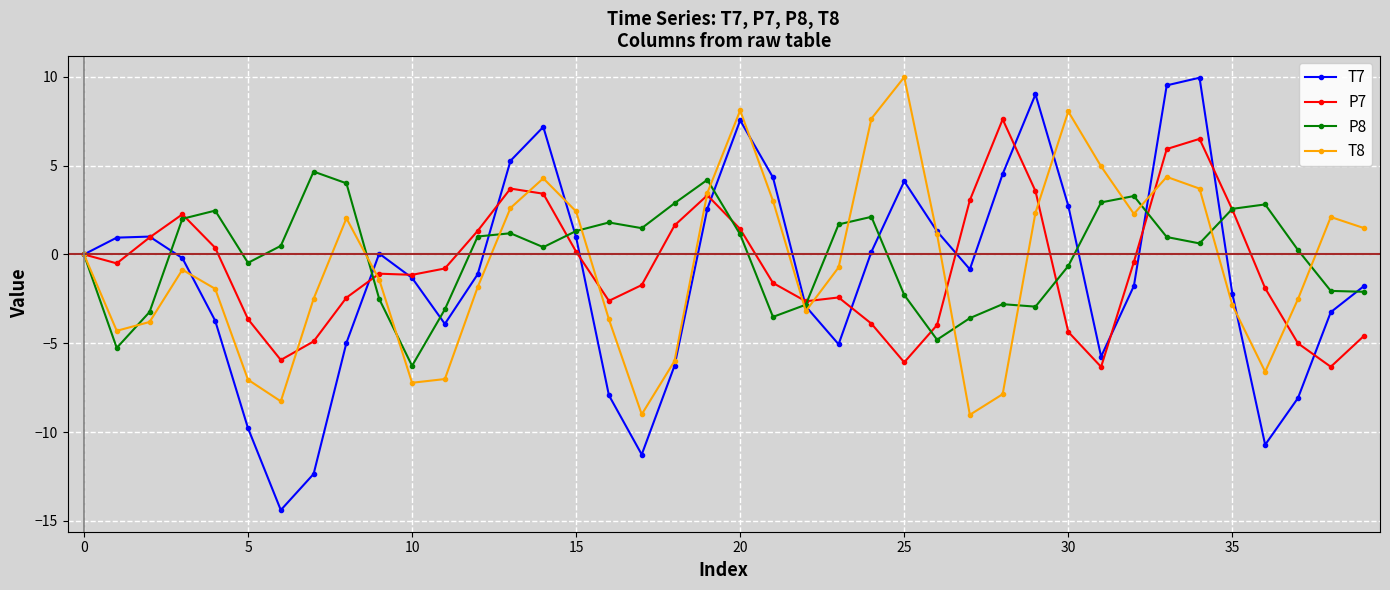

In T7, how many points are lower than both neighbors (excluding endpoints)?

7